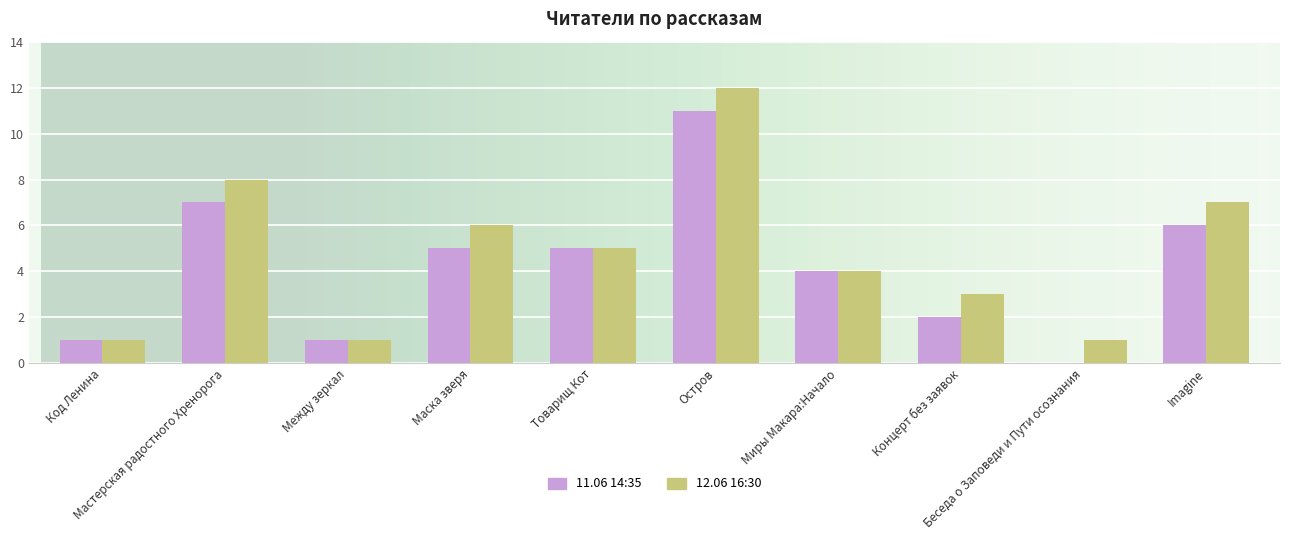

How many groups of bars are there?

10